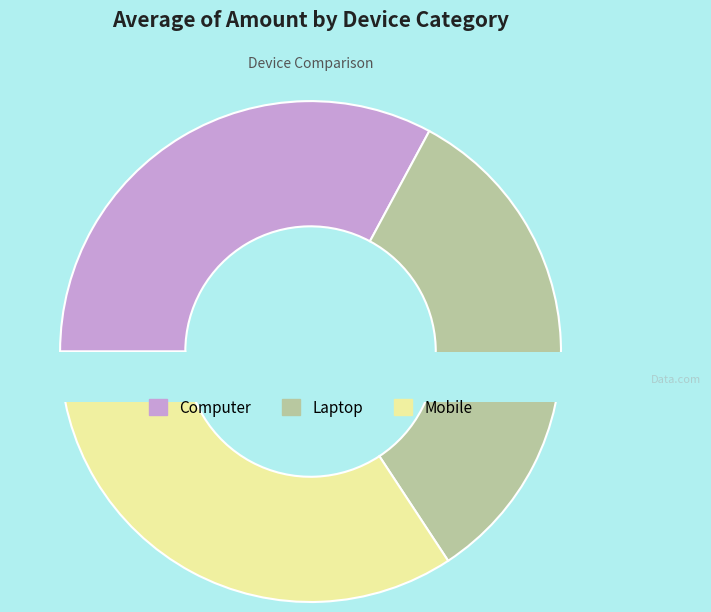

What portion of the pie excludes Mobile?

65.7%